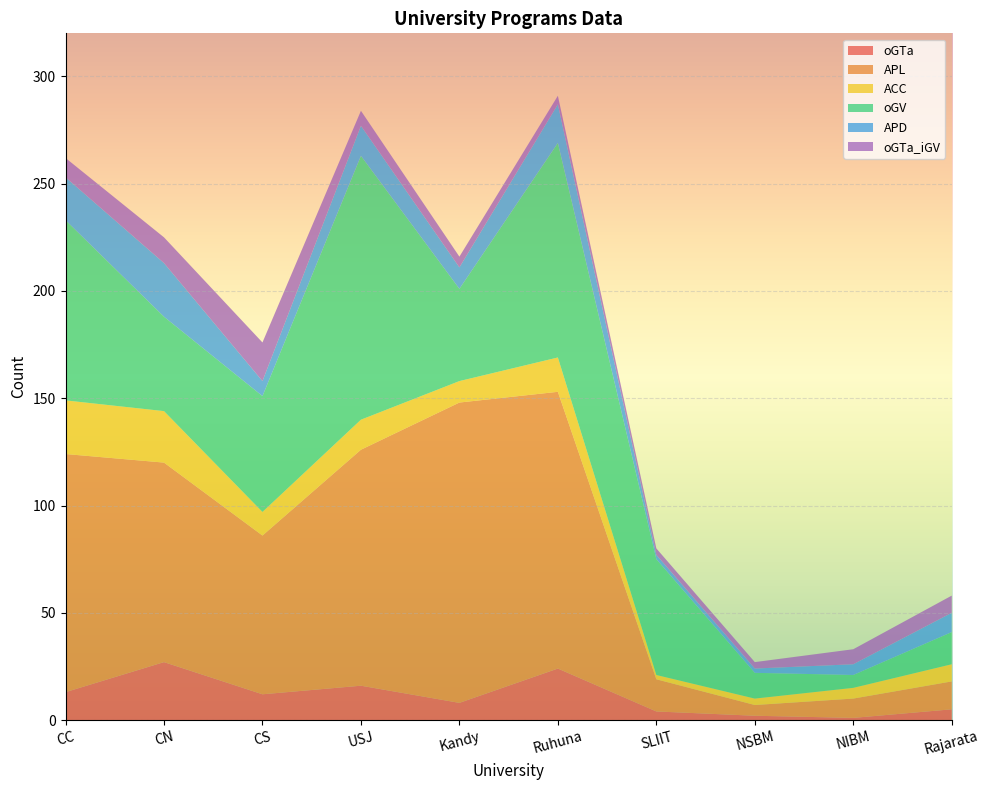

Reading left to right, transcribe all the data shown in this chart.

oGTa: 13	27	12	16	8	24	4	2	1	5
APL: 111	93	74	110	140	129	15	5	9	13
ACC: 25	24	11	14	10	16	2	3	5	8
oGV: 84	44	54	123	43	100	54	12	6	15
APD: 20	25	7	14	10	18	2	2	5	9
oGTa_iGV: 9	12	18	7	5	4	3	3	7	8